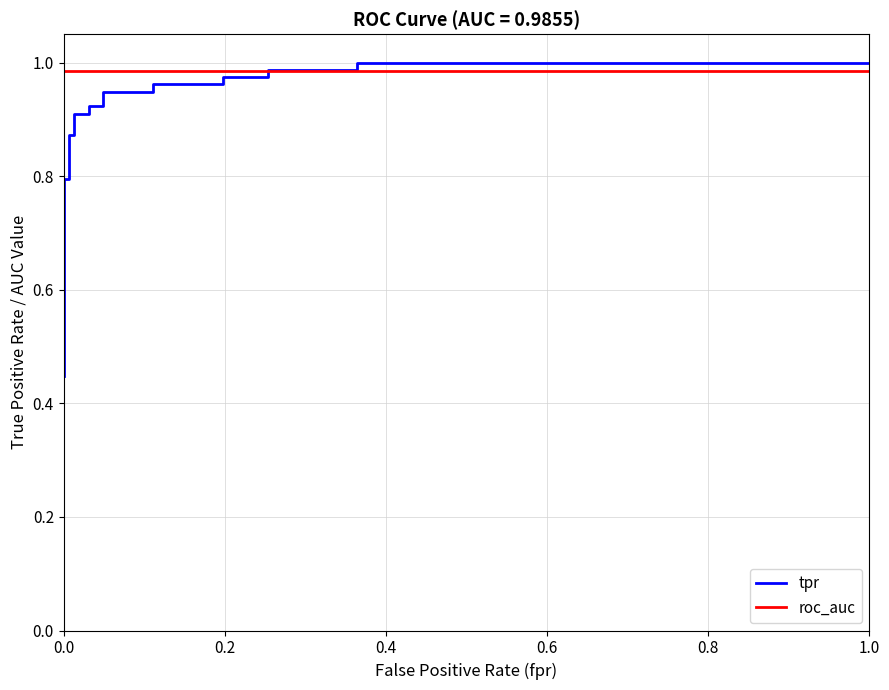

At how many categories does at least one series exceed 0?

24